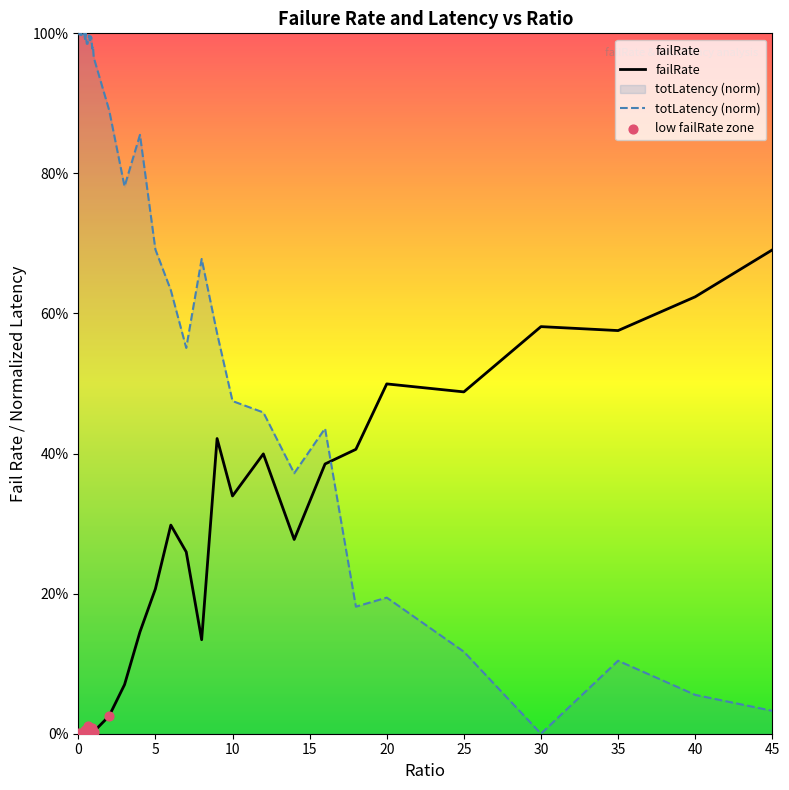

Which series reaches the minimum Y coordinate?

failRate